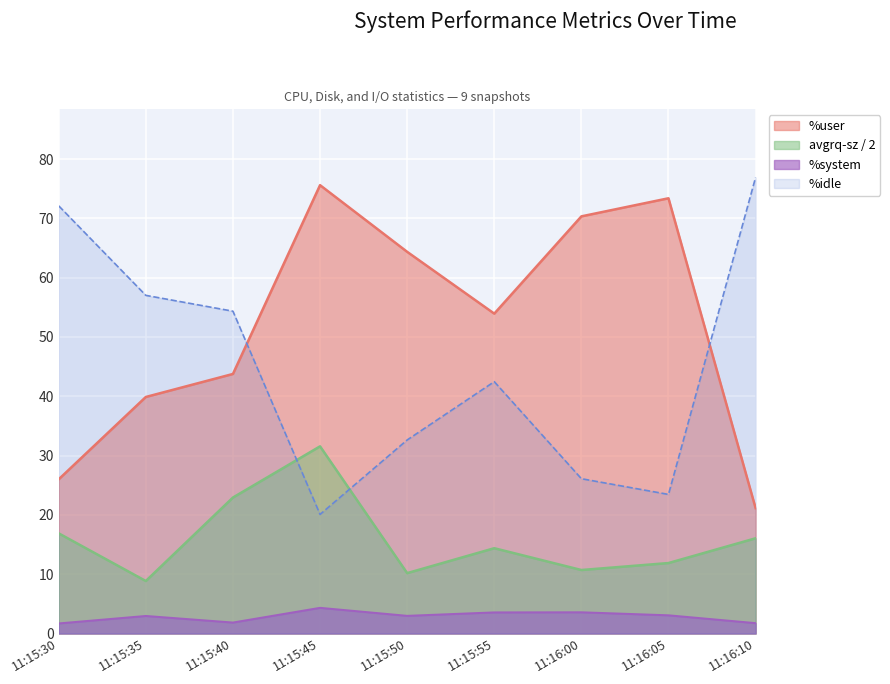

Reading left to right, what are all the values shown in this chart?

%user: 11:15:30=26.0	11:15:35=39.9	11:15:40=43.8	11:15:45=75.6	11:15:50=64.3	11:15:55=53.9	11:16:00=70.3	11:16:05=73.4	11:16:10=21.1
%system: 11:15:30=1.7	11:15:35=3.0	11:15:40=1.9	11:15:45=4.3	11:15:50=3.0	11:15:55=3.6	11:16:00=3.6	11:16:05=3.1	11:16:10=1.8
%idle: 11:15:30=72.1	11:15:35=57.0	11:15:40=54.3	11:15:45=20.1	11:15:50=32.6	11:15:55=42.5	11:16:00=26.1	11:16:05=23.4	11:16:10=76.9
avgrq-sz: 11:15:30=16.9	11:15:35=8.8	11:15:40=22.9	11:15:45=31.6	11:15:50=10.2	11:15:55=14.4	11:16:00=10.7	11:16:05=11.9	11:16:10=16.1